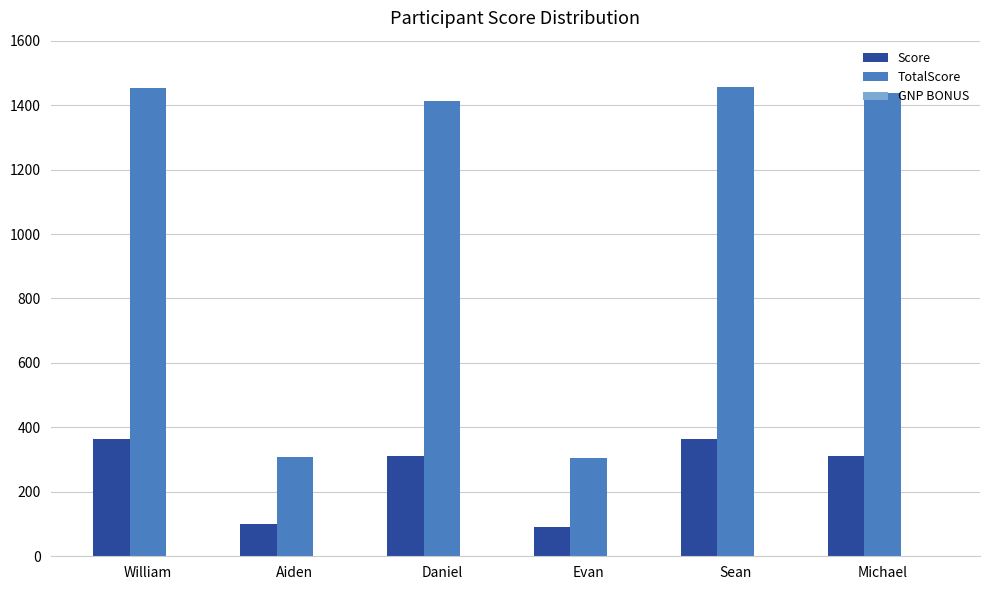

What is the highest value of the TotalScore series?

1454.9